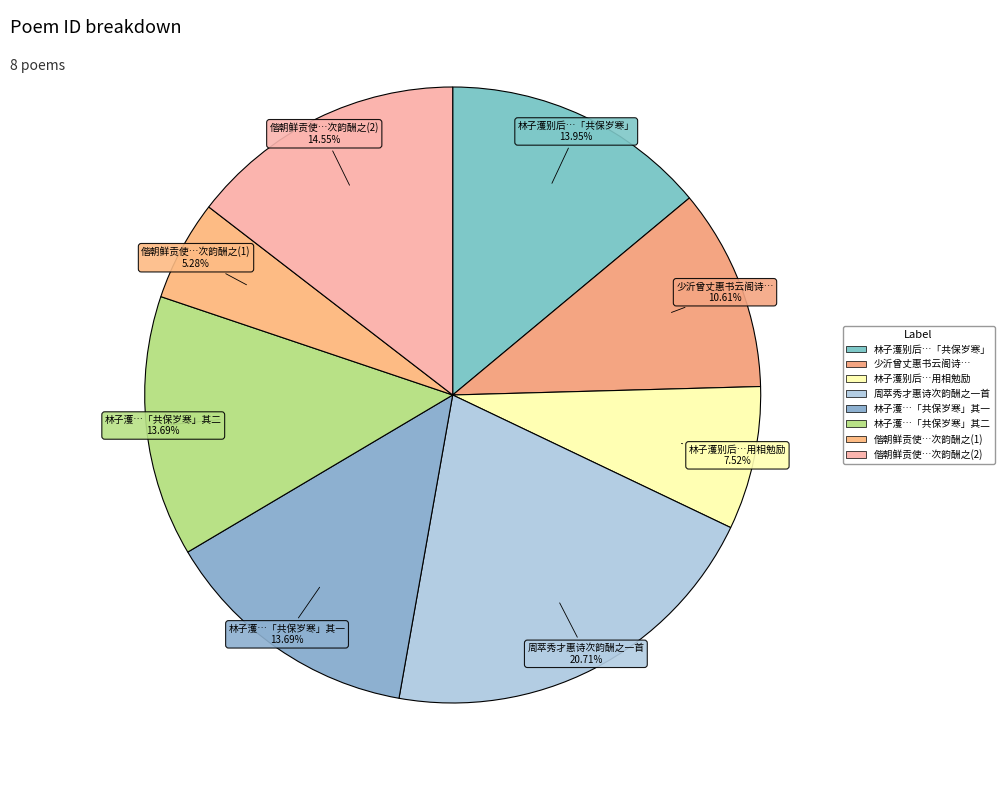

Which category has the smallest portion of the pie?

偕朝鲜贡使赵荆峰游望湖亭荆峰赋诗次韵酬之